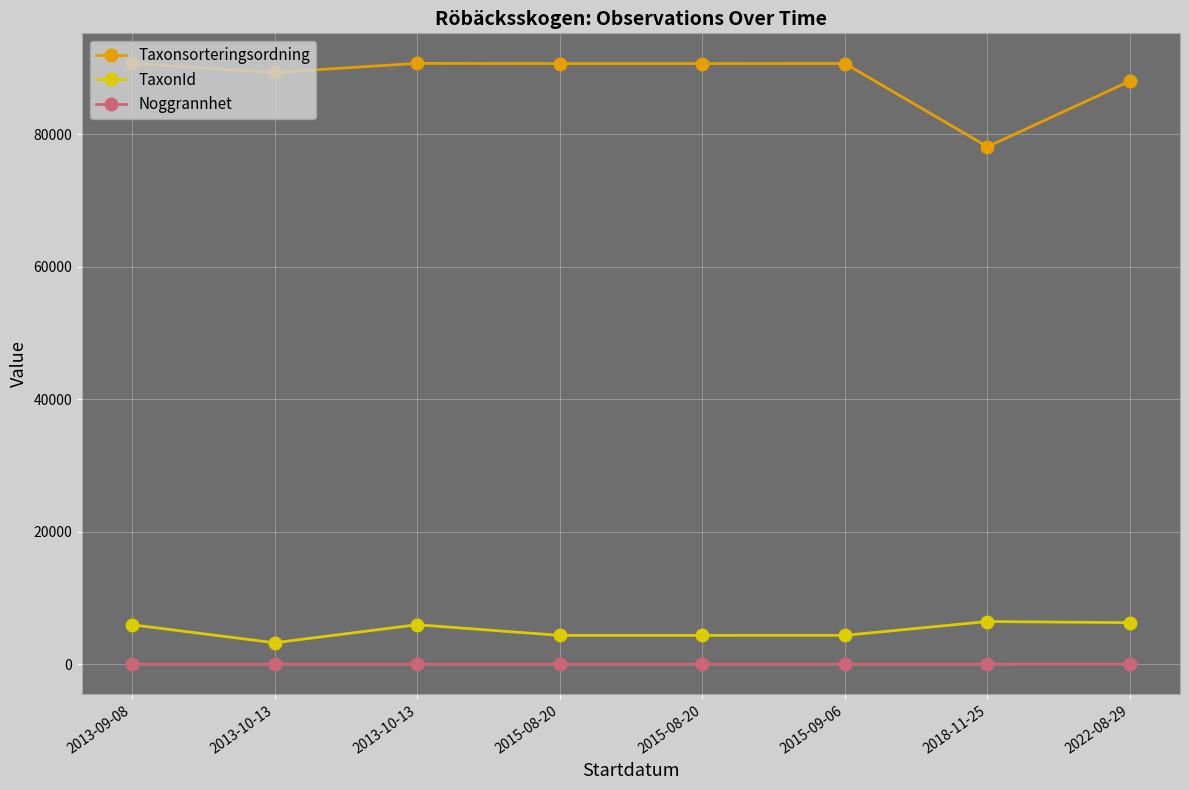

What is the total value across all series at 2015-08-20?

95016